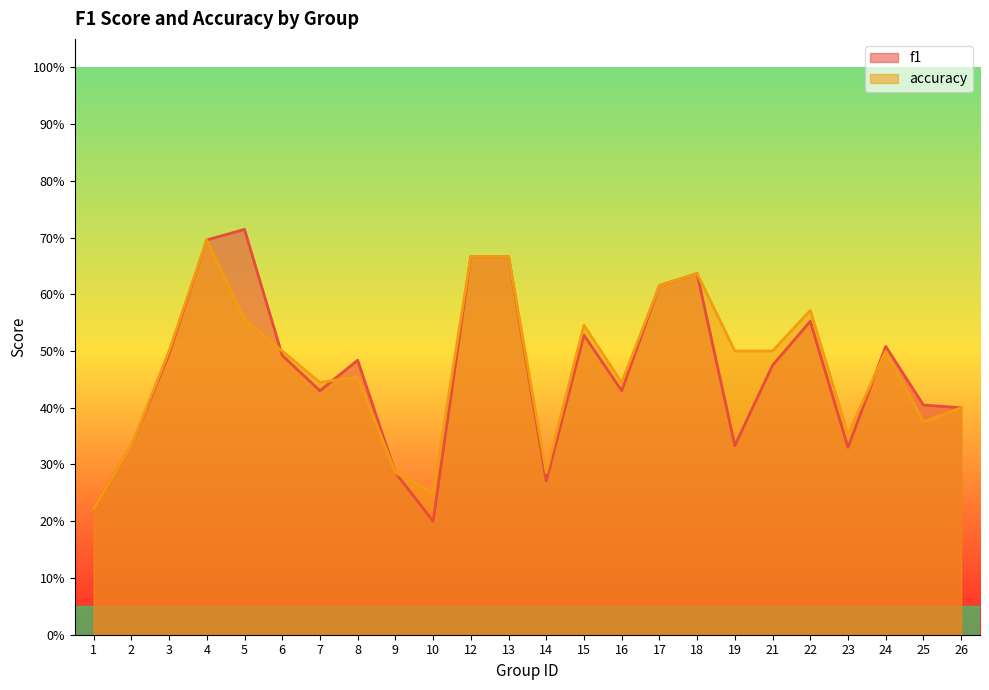

True or false: accuracy has a value of 0.8 at 5.

False